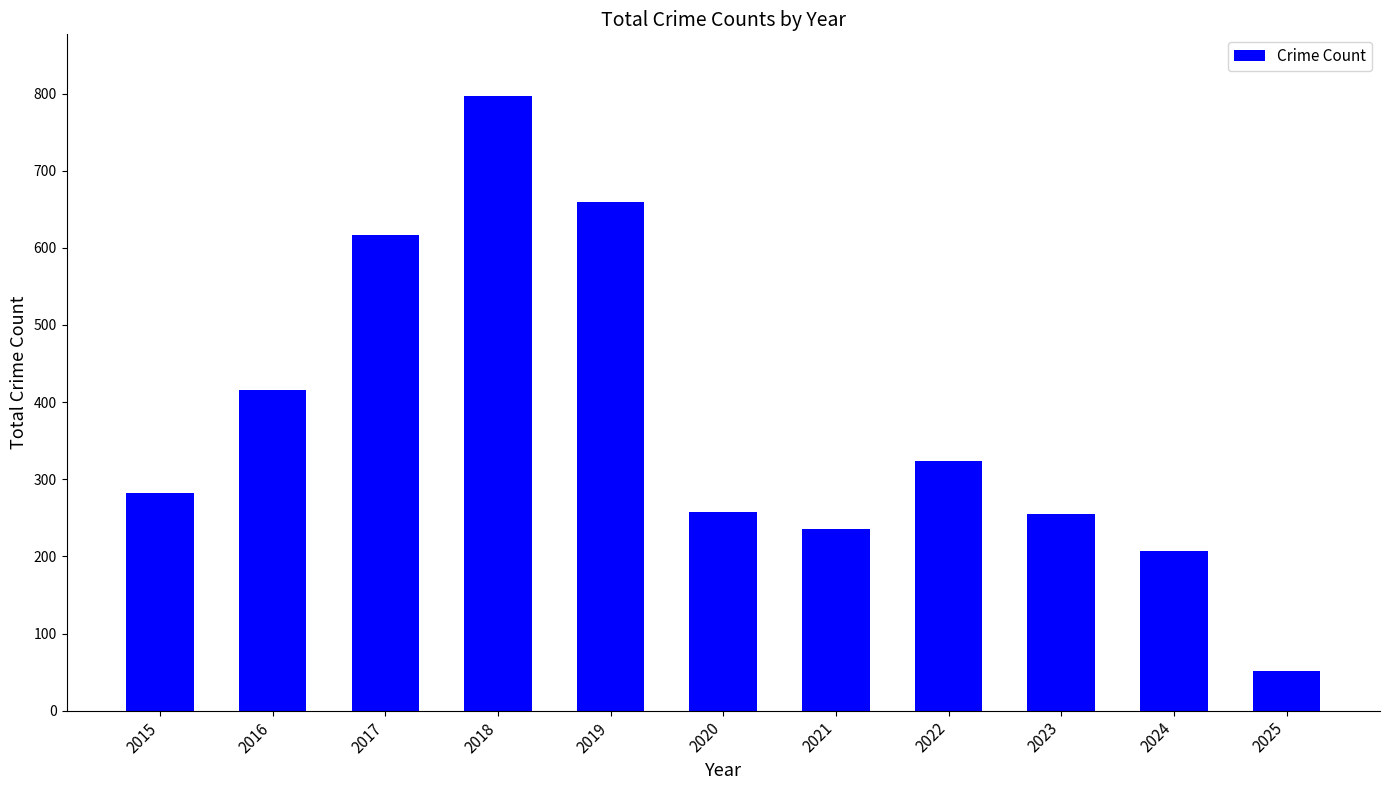

What is the value of the 7th bar from the left?

236